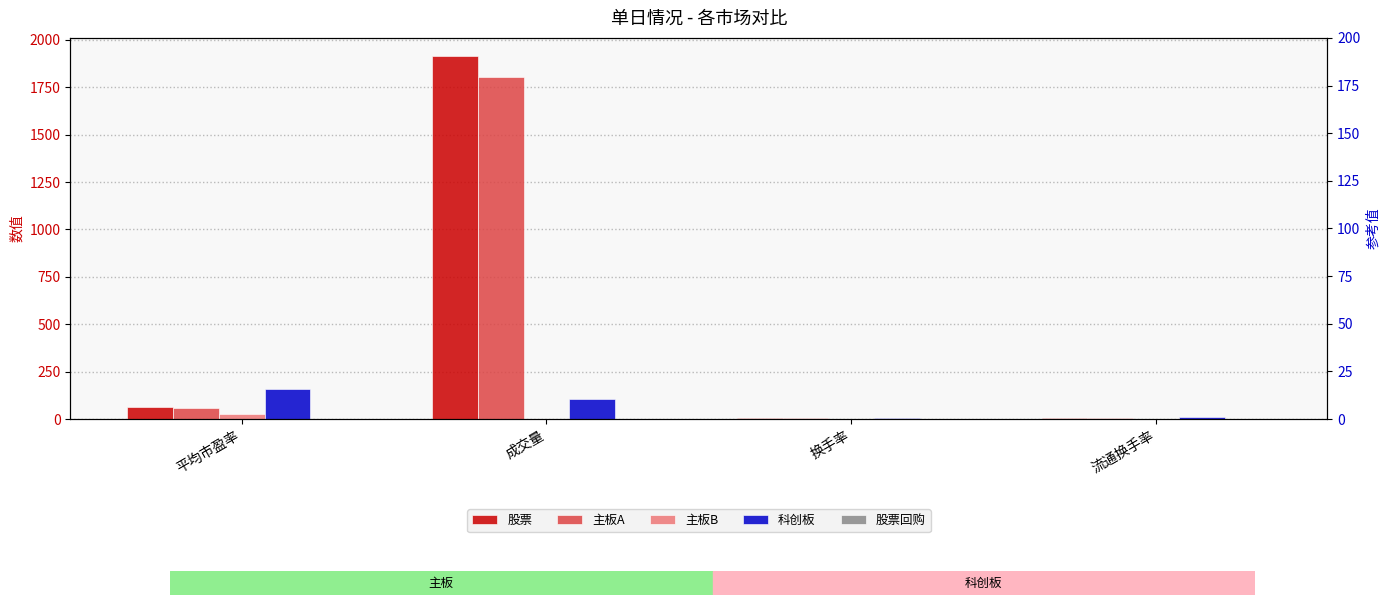

How many values in 股票回购 are above zero?

1